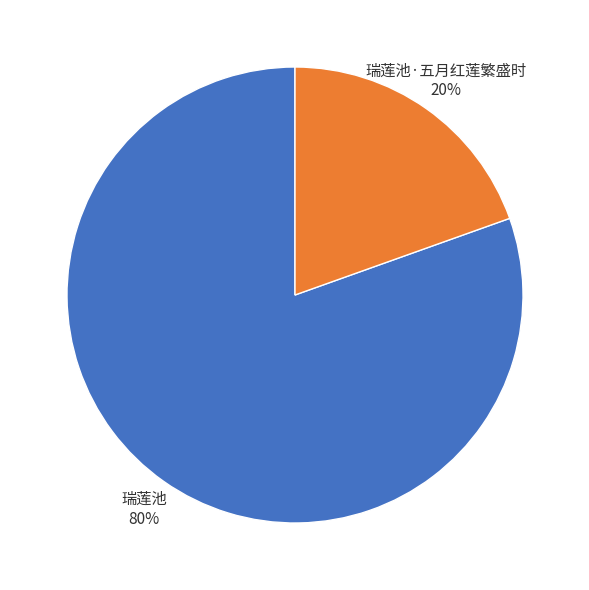

Is there a majority slice in this chart?

Yes